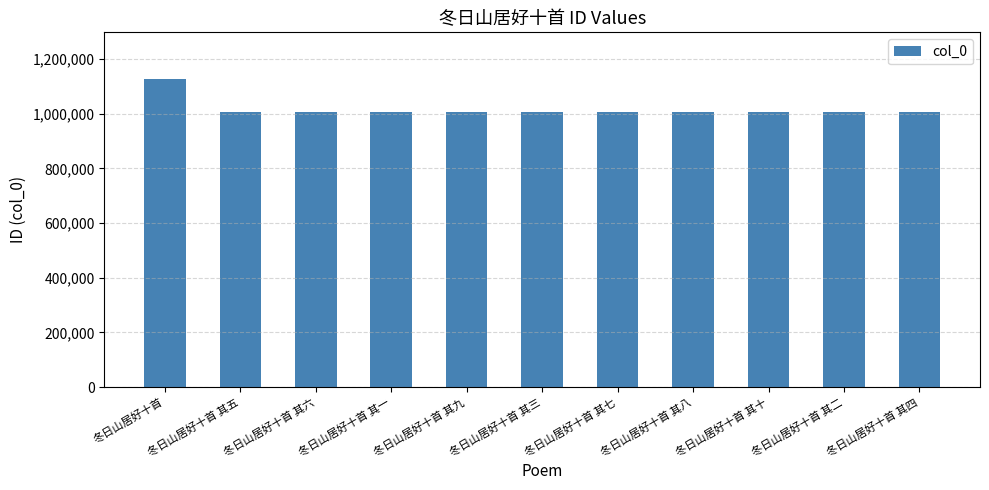

Approximately how many times larger is the value at 冬日山居好十首 其三 compared to 冬日山居好十首 其八?

1.0